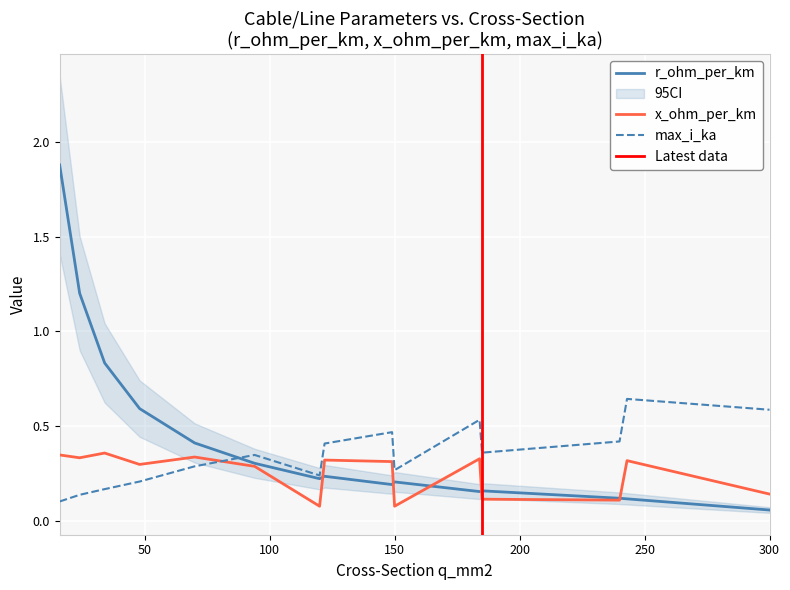

Reading left to right, transcribe all the data shown in this chart.

r_ohm_per_km: 1.9	1.2	0.8	0.6	0.4	0.3	0.2	0.2	0.2	0.2	0.2	0.2	0.1	0.1	0.1
x_ohm_per_km: 0.3	0.3	0.4	0.3	0.3	0.3	0.1	0.3	0.3	0.1	0.3	0.1	0.1	0.3	0.1
max_i_ka: 0.1	0.1	0.2	0.2	0.3	0.3	0.2	0.4	0.5	0.3	0.5	0.4	0.4	0.6	0.6